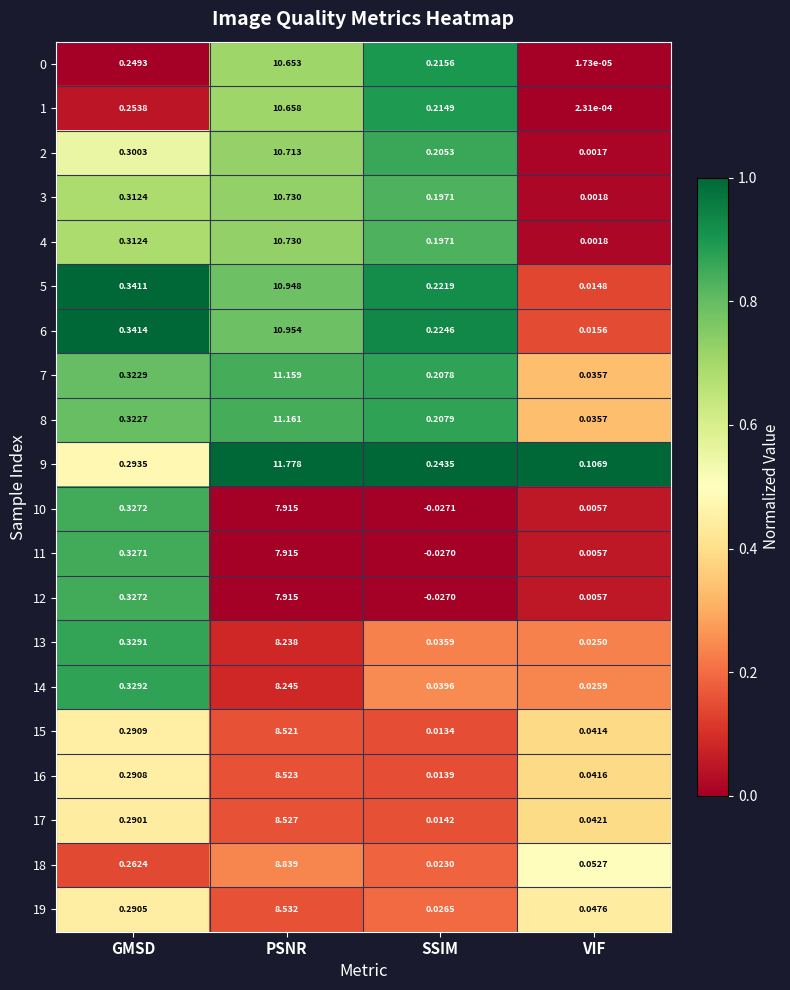

Which category has the highest value across all series?

PSNR